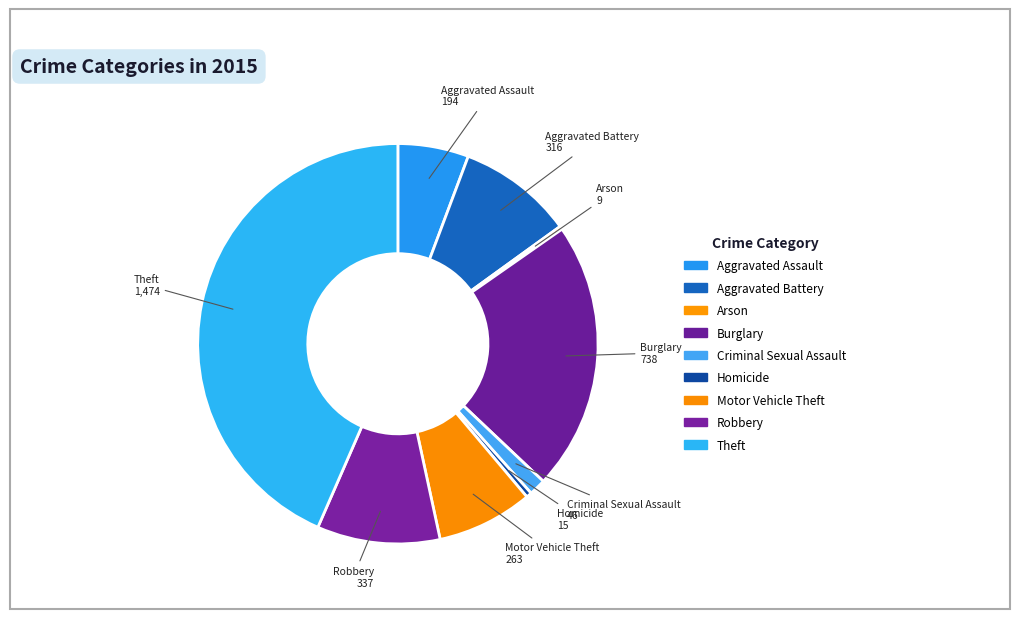

Does Theft account for over 50% of the chart?

No